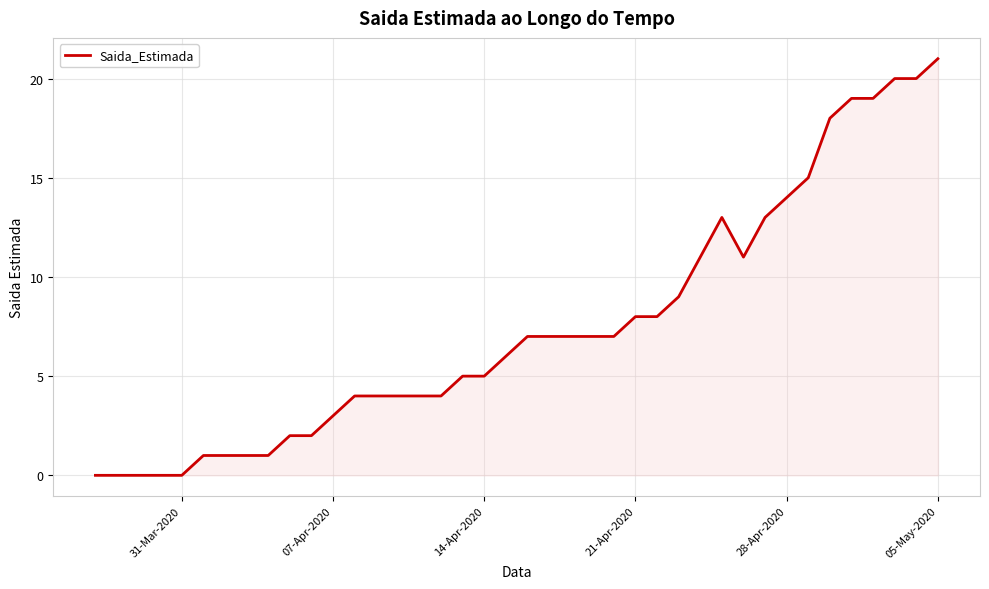

What is the difference between the maximum and minimum values?

21